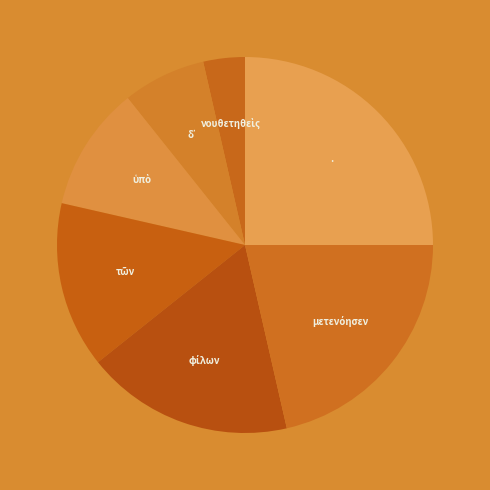

How many segments does this pie chart have?

7